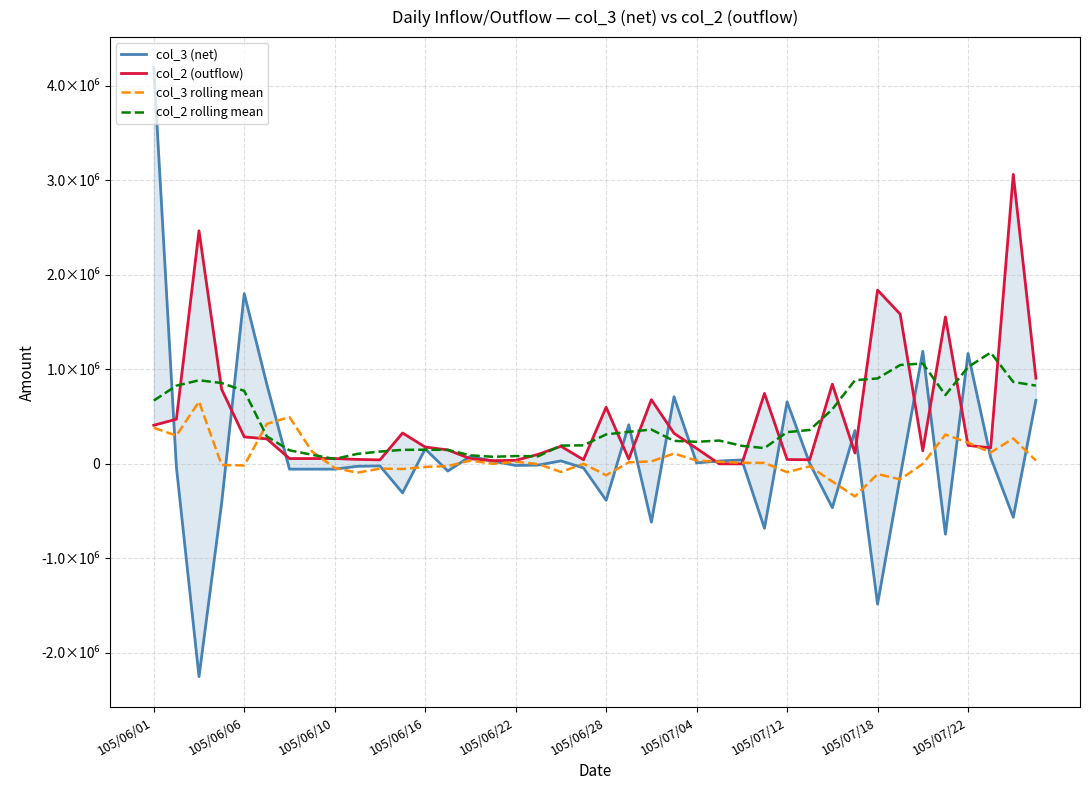

At which category does the chart reach its peak across all series?

105/06/01